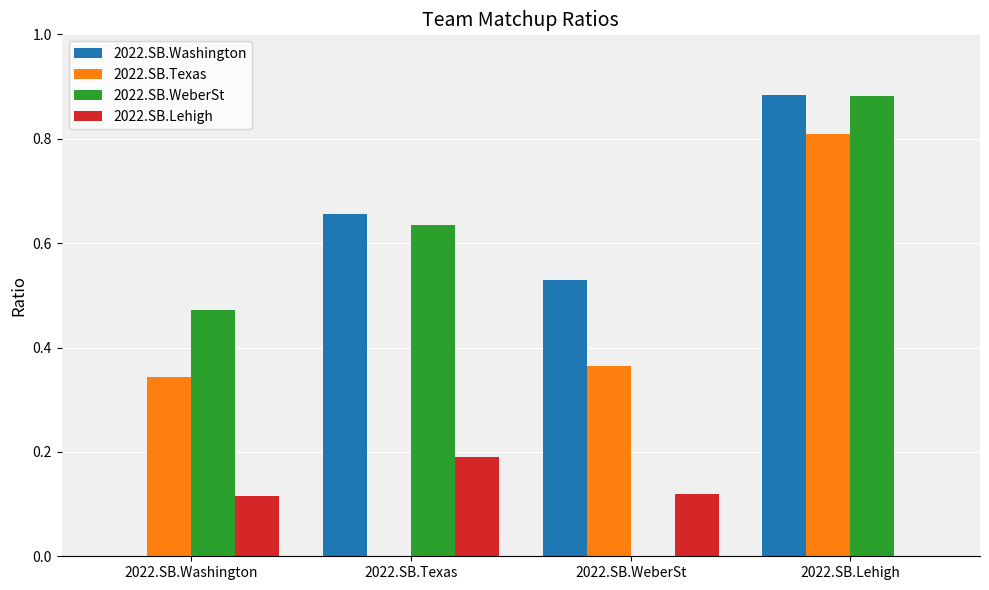

Between 2022.SB.Washington and 2022.SB.Texas, which series saw the biggest shift?

2022.SB.Washington